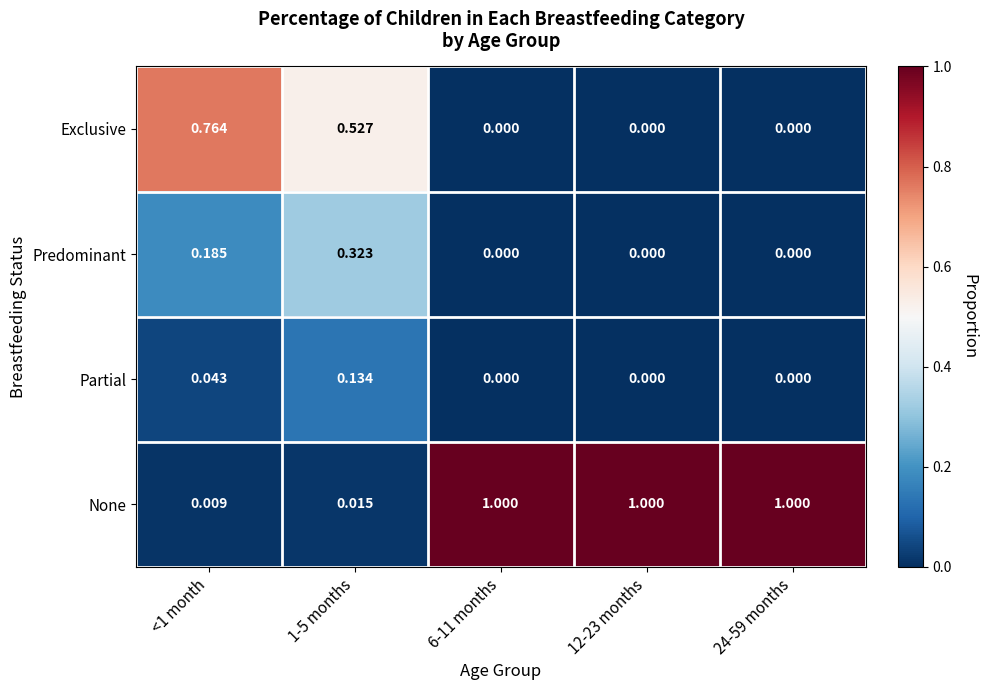

List the series in order of their peak value, highest first.

None, Exclusive, Predominant, Partial